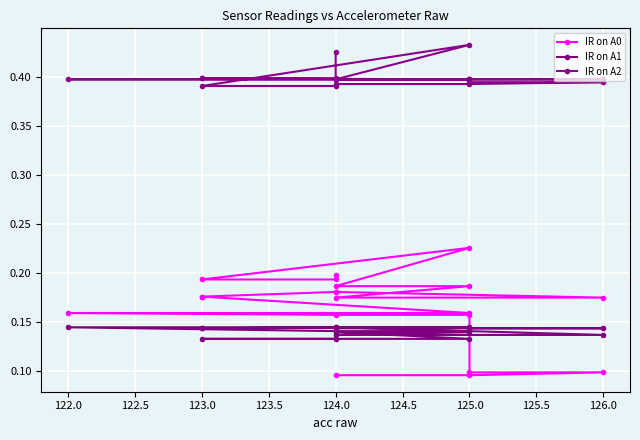

How many lines are shown in the chart?

3